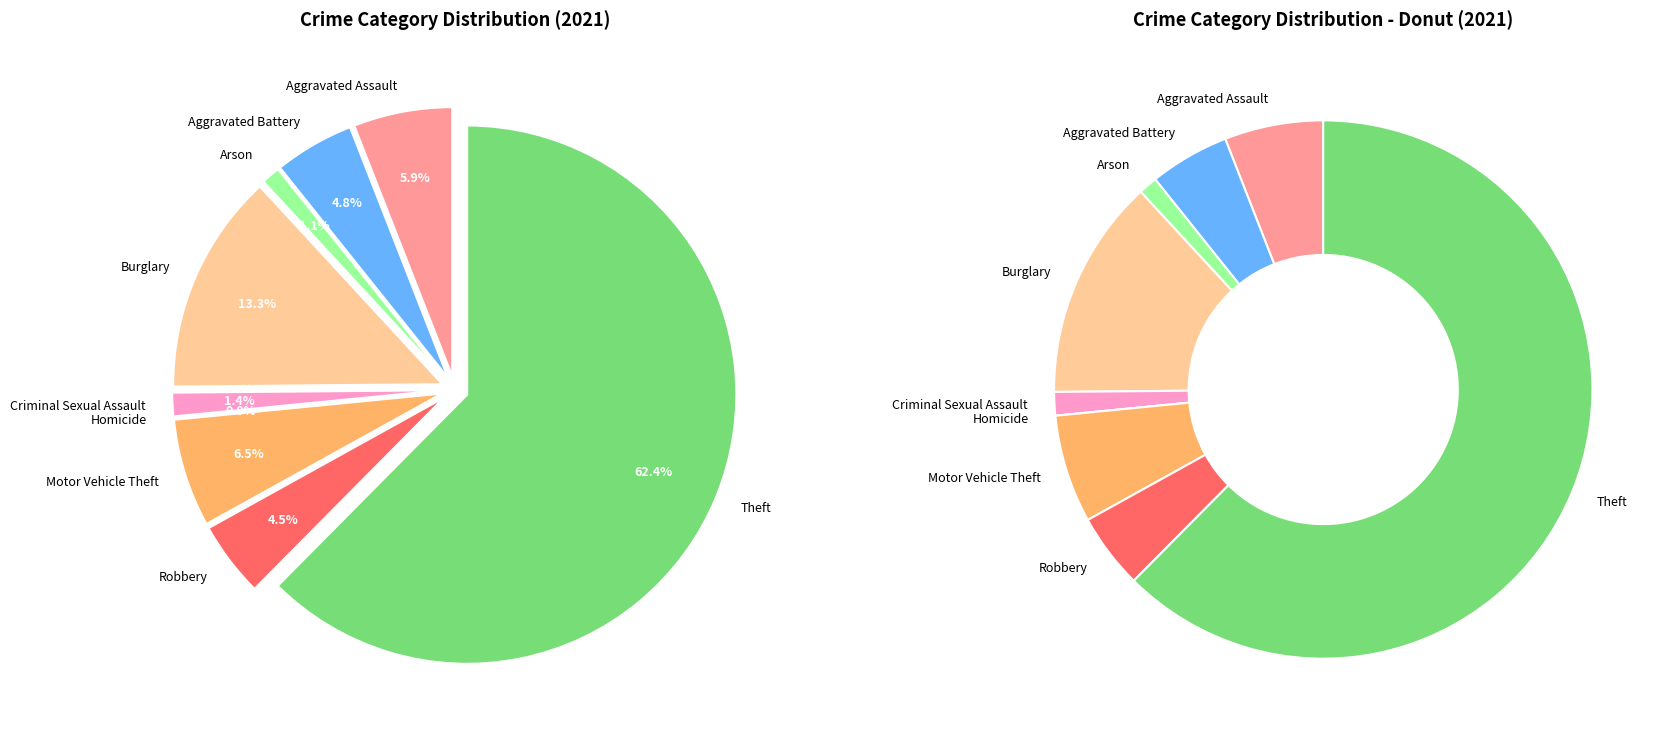

Rank the categories by value from highest to lowest.

Theft, Burglary, Motor Vehicle Theft, Aggravated Assault, Aggravated Battery, Robbery, Criminal Sexual Assault, Arson, Homicide